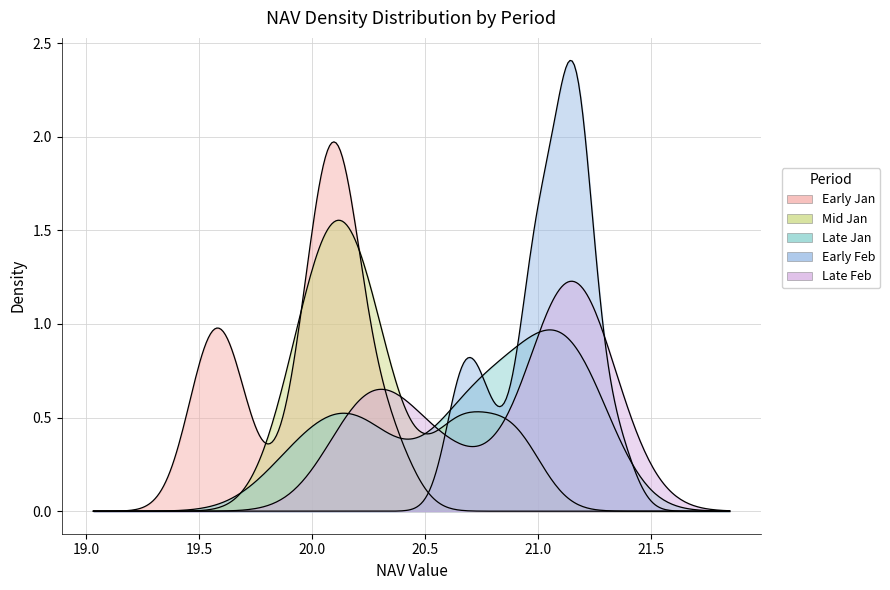

What is the change in value from 3 to 28?

+1.6